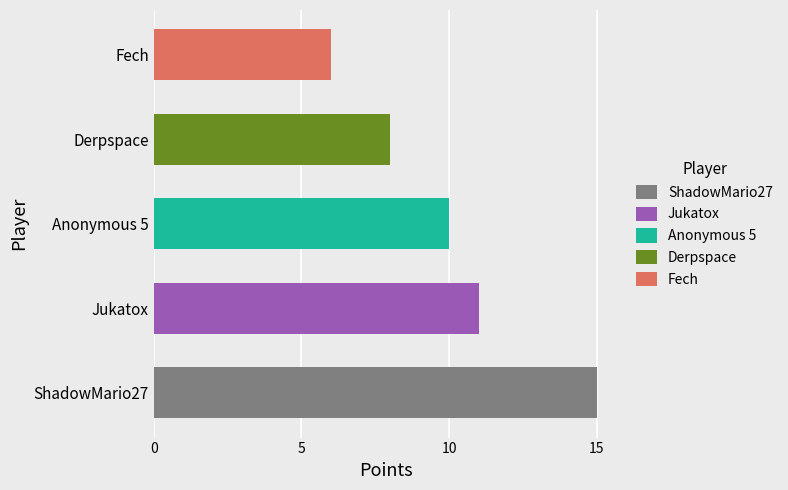

Between Fech and ShadowMario27, which is larger?

ShadowMario27